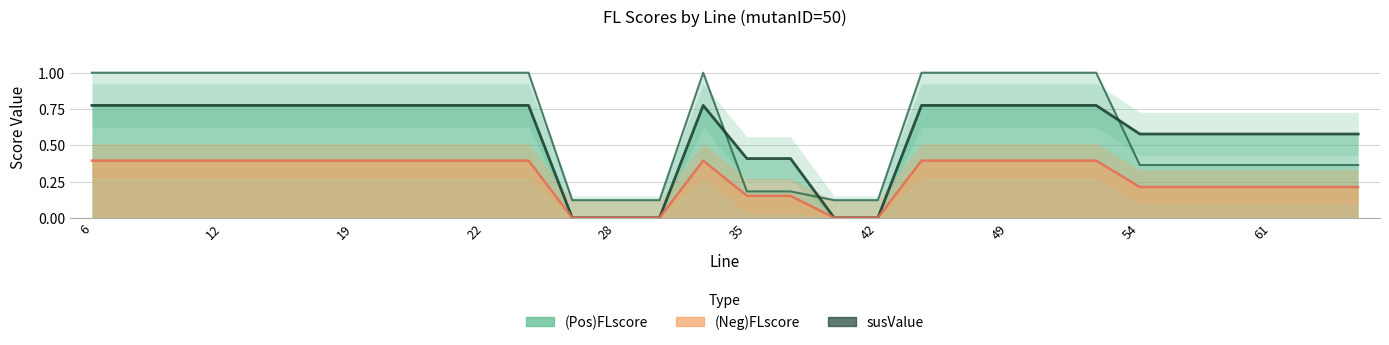

The susValue series shows 1.3 at 54. True or false?

False